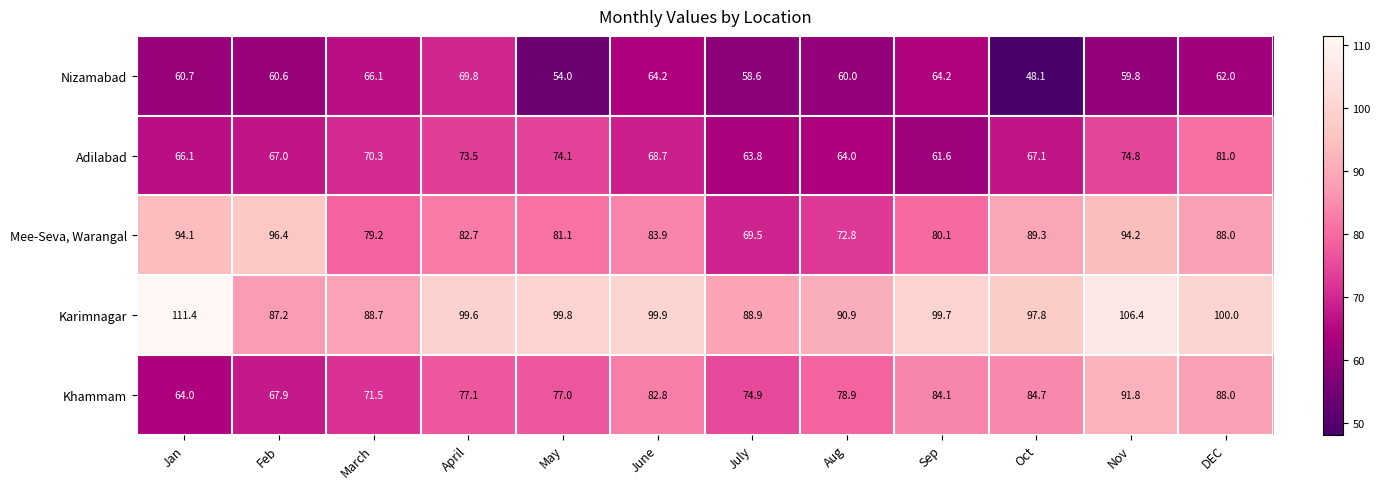

At how many categories does at least one series exceed 57?

12